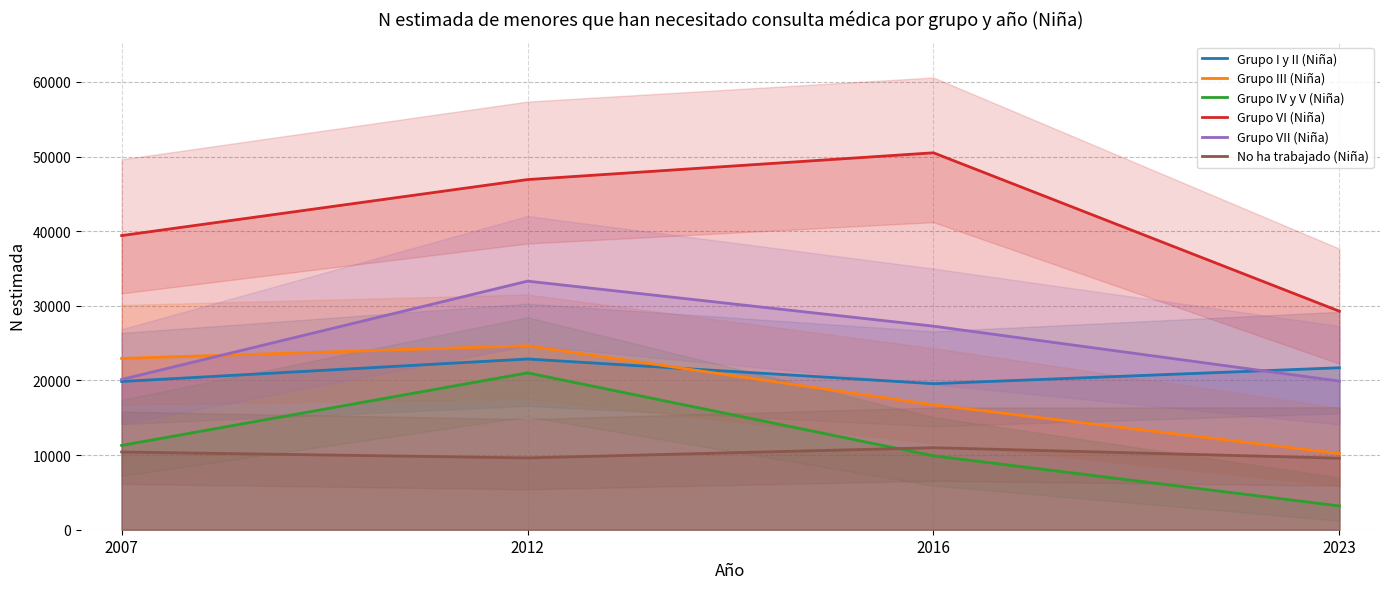

What is the total value across all series at 2012?

158415